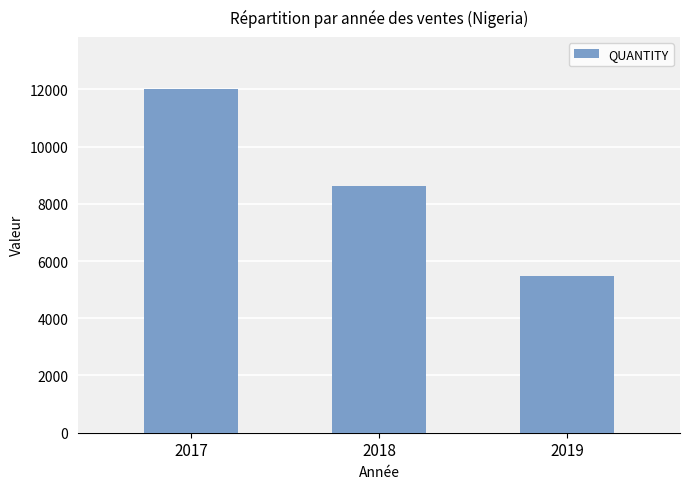

What is the difference between the maximum and minimum values?

6537